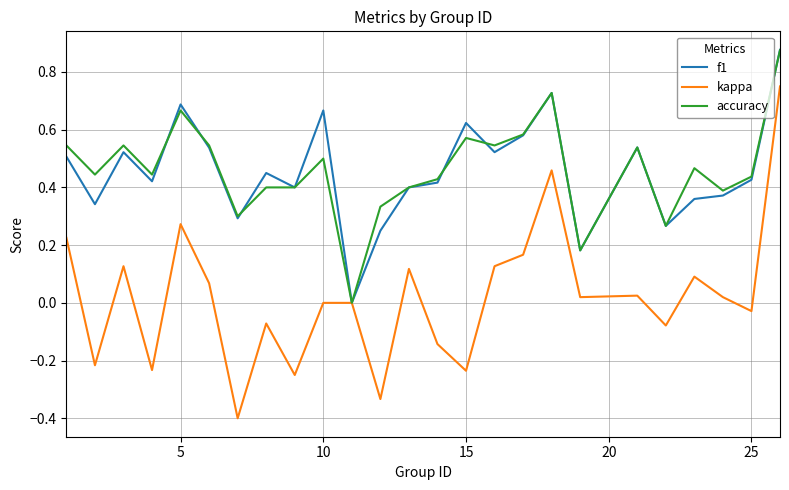

Which series has the largest range (max minus min)?

kappa